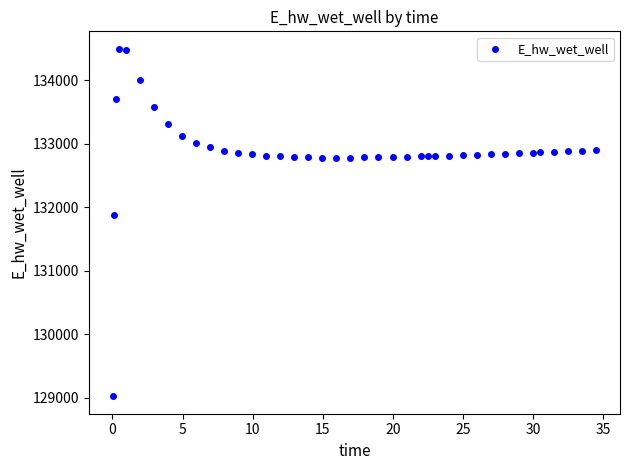

What is the range of X values (max minus min)?

34.4